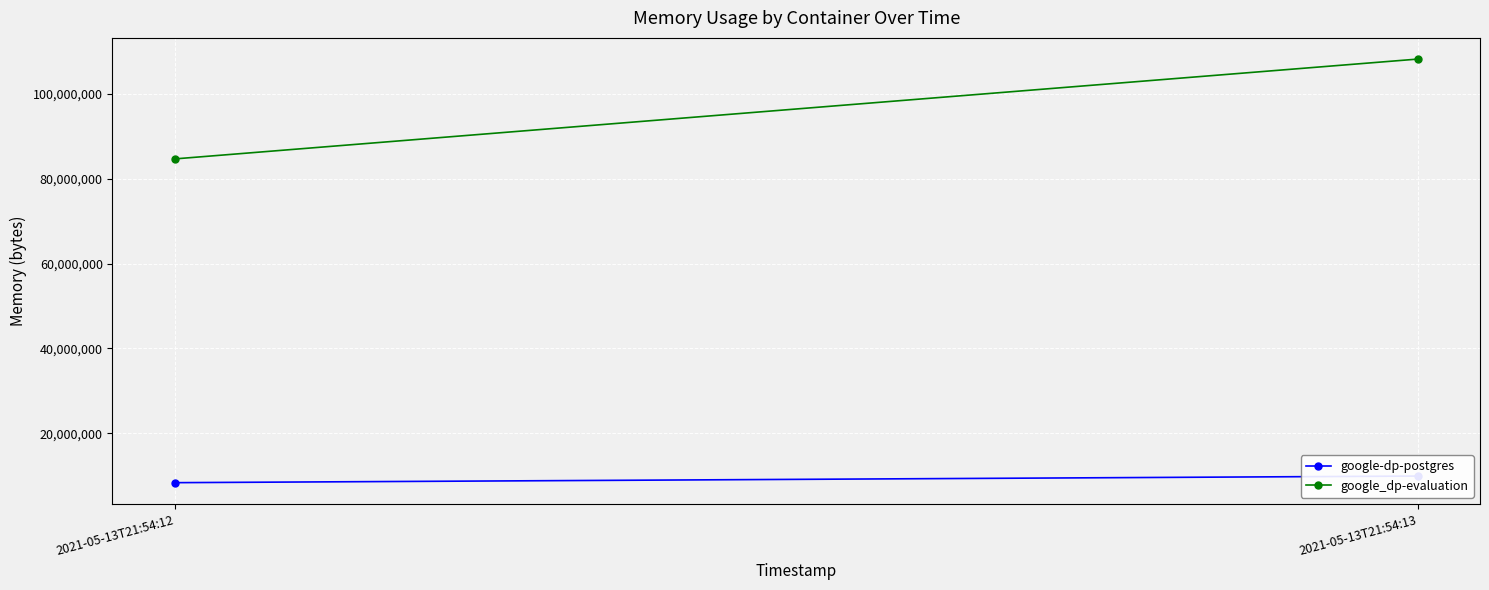

What are all the series names shown in the legend?

google-dp-postgres, google_dp-evaluation